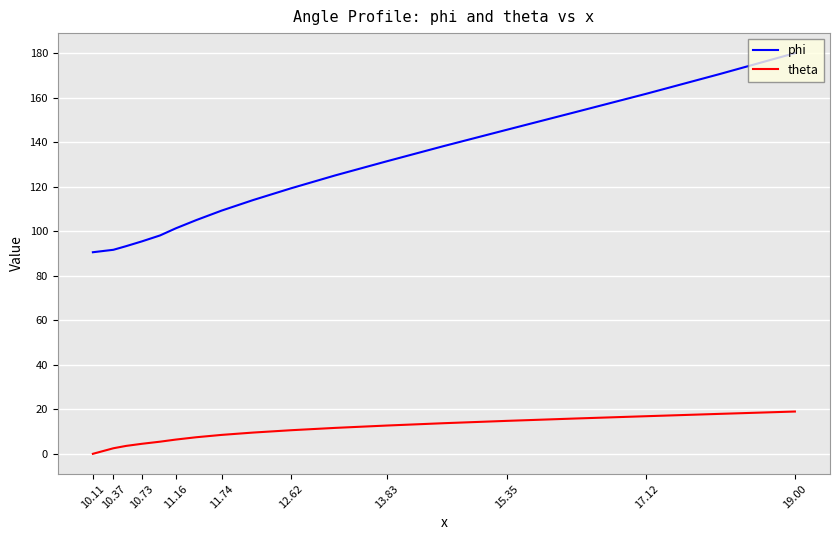

Where does the theta series first go above 9?

19.00